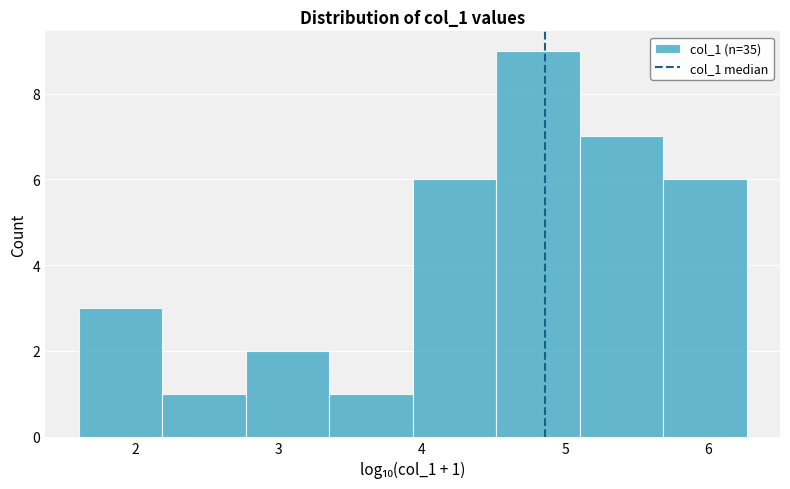

Over which range of the x-axis is the bar tallest?

4.5 to 5.1